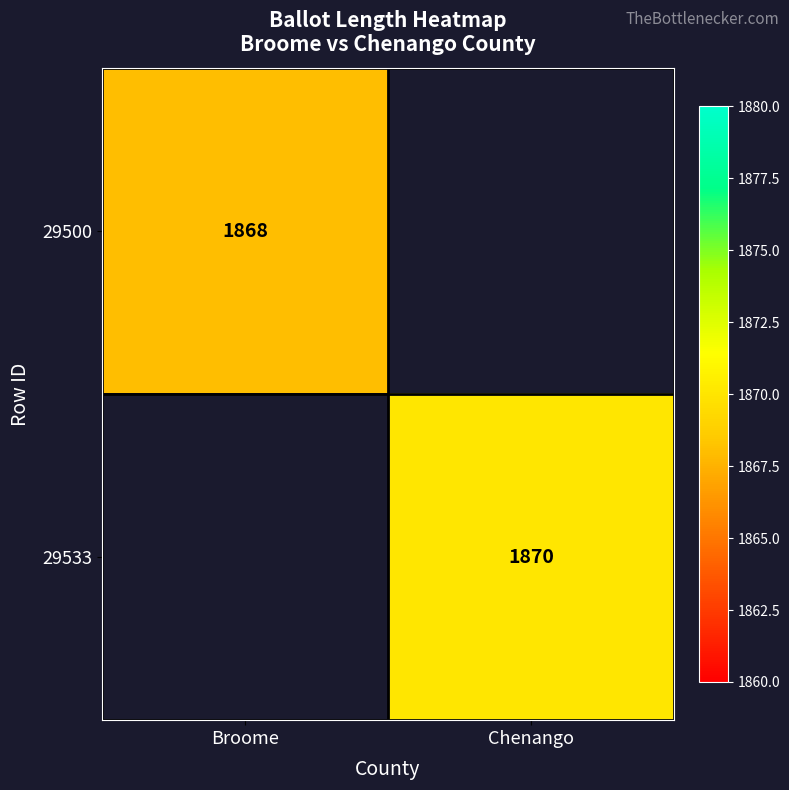

Which category has the highest value across all series?

Chenango